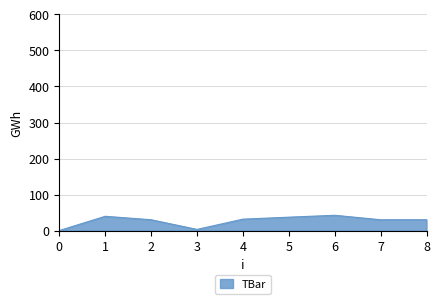

Is it true that the value at 1 is 39.6?

True